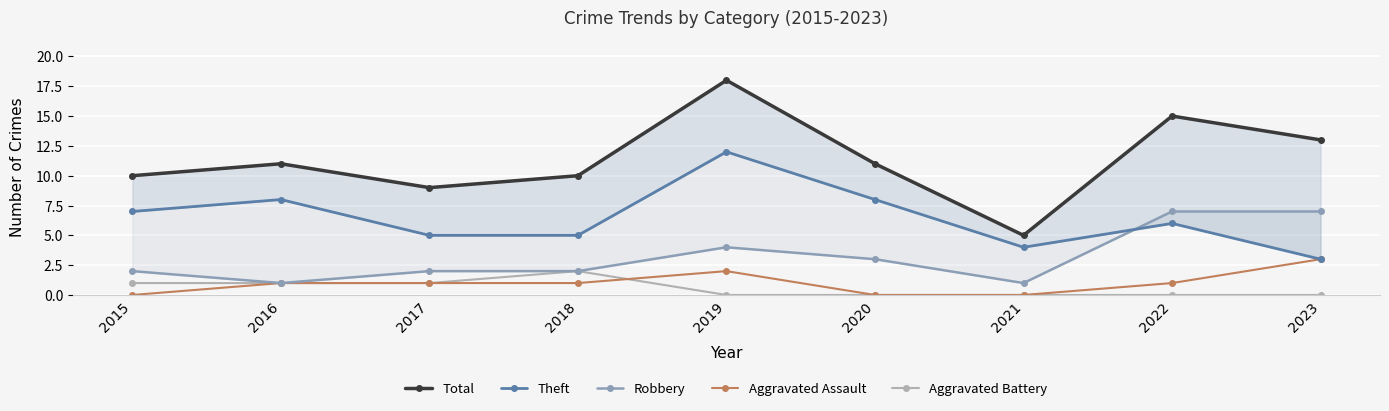

How many values in the Theft series exceed 6?

4